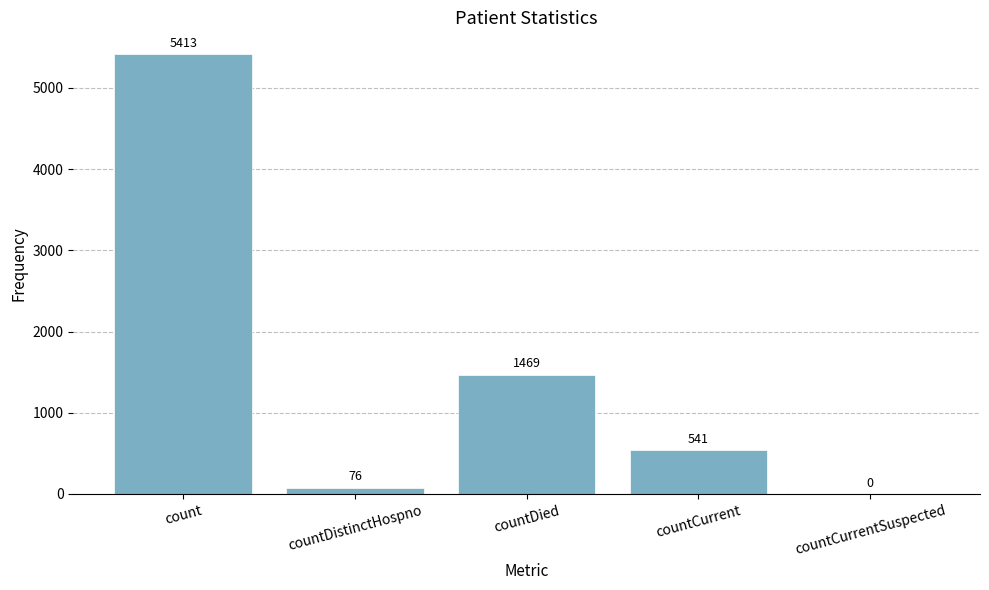

What is the sum of all values?

7499